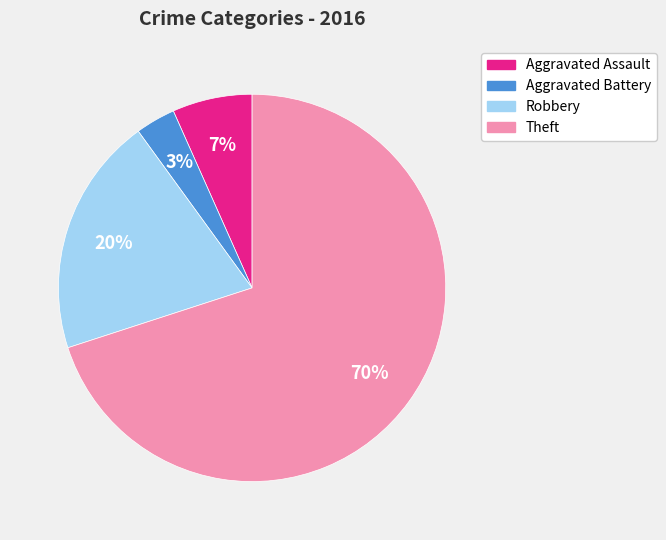

To the nearest percent, what is the difference between the largest and smallest slice percentages?

67%